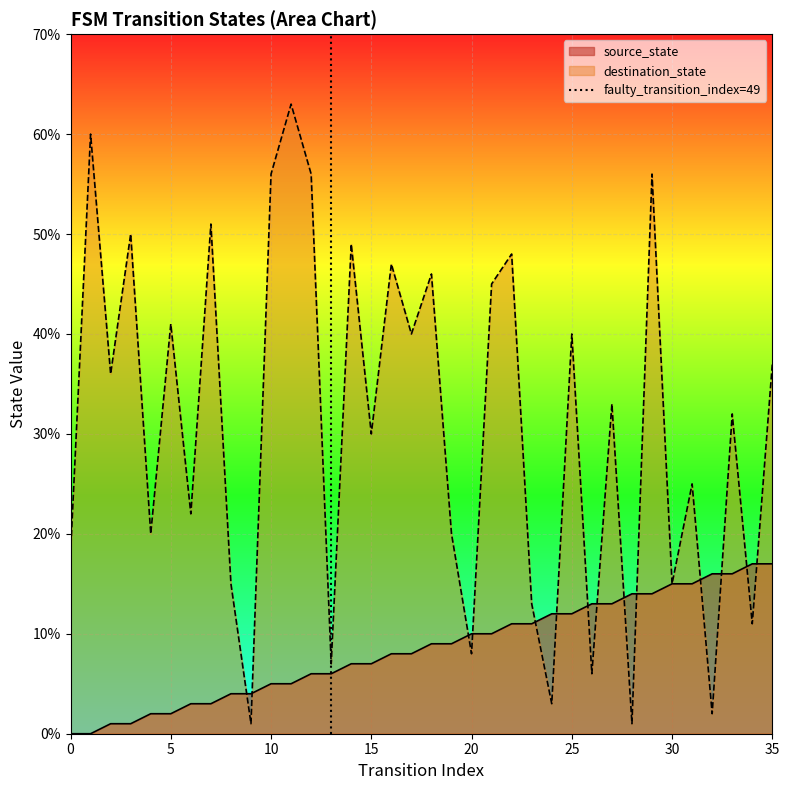

What is the maximum value for destination_state?

63